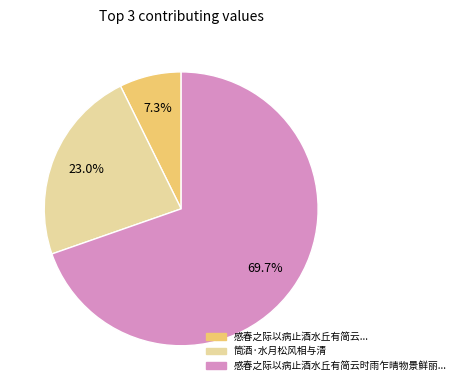

Does any single category account for the majority?

Yes